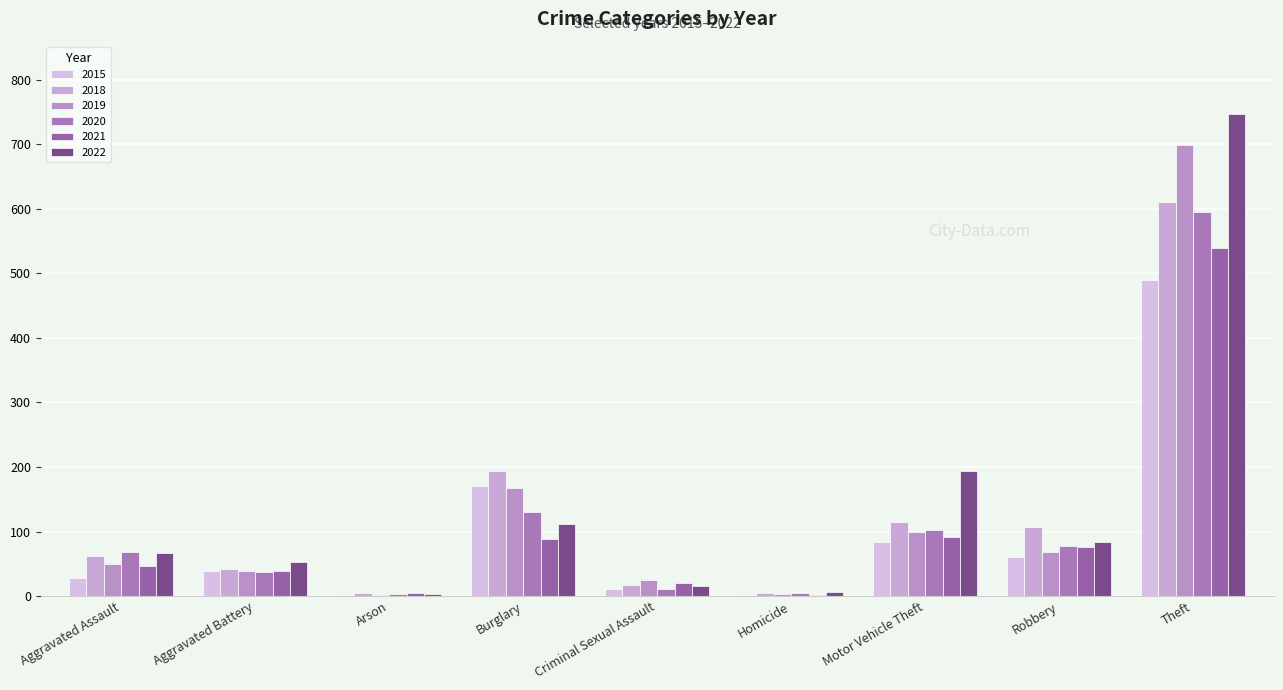

Which has a higher value, Criminal Sexual Assault or Robbery?

Robbery